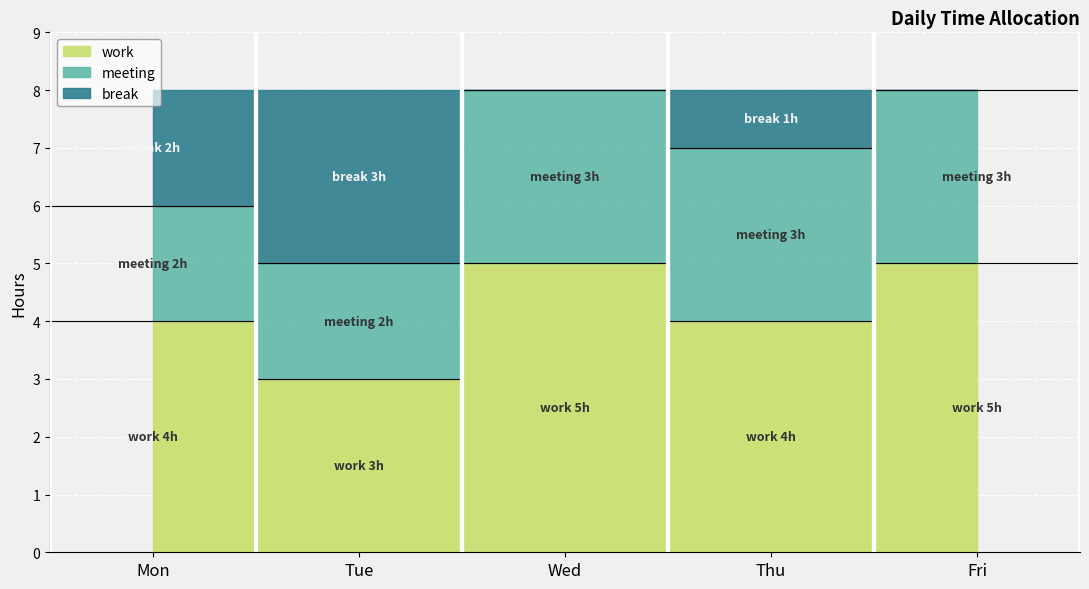

True or false: work and break cross at least once.

False